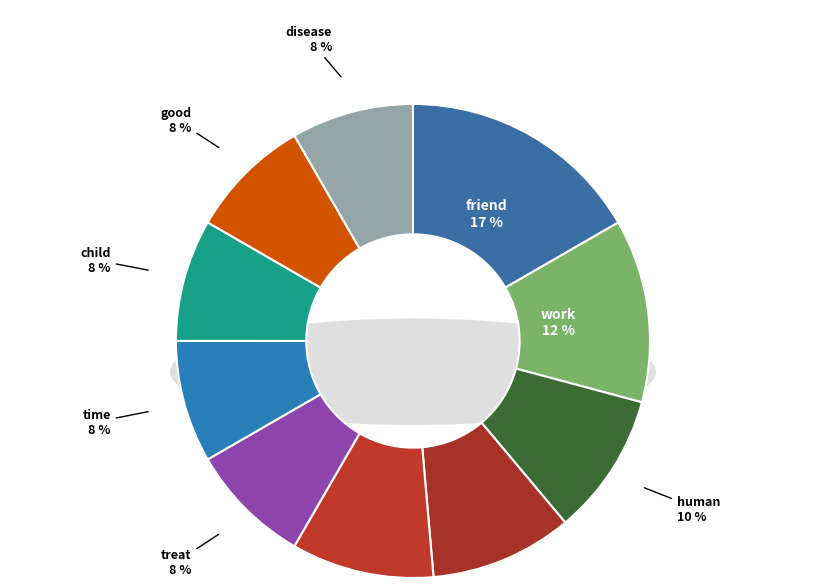

True or false: human accounts for 10% of the total.

True